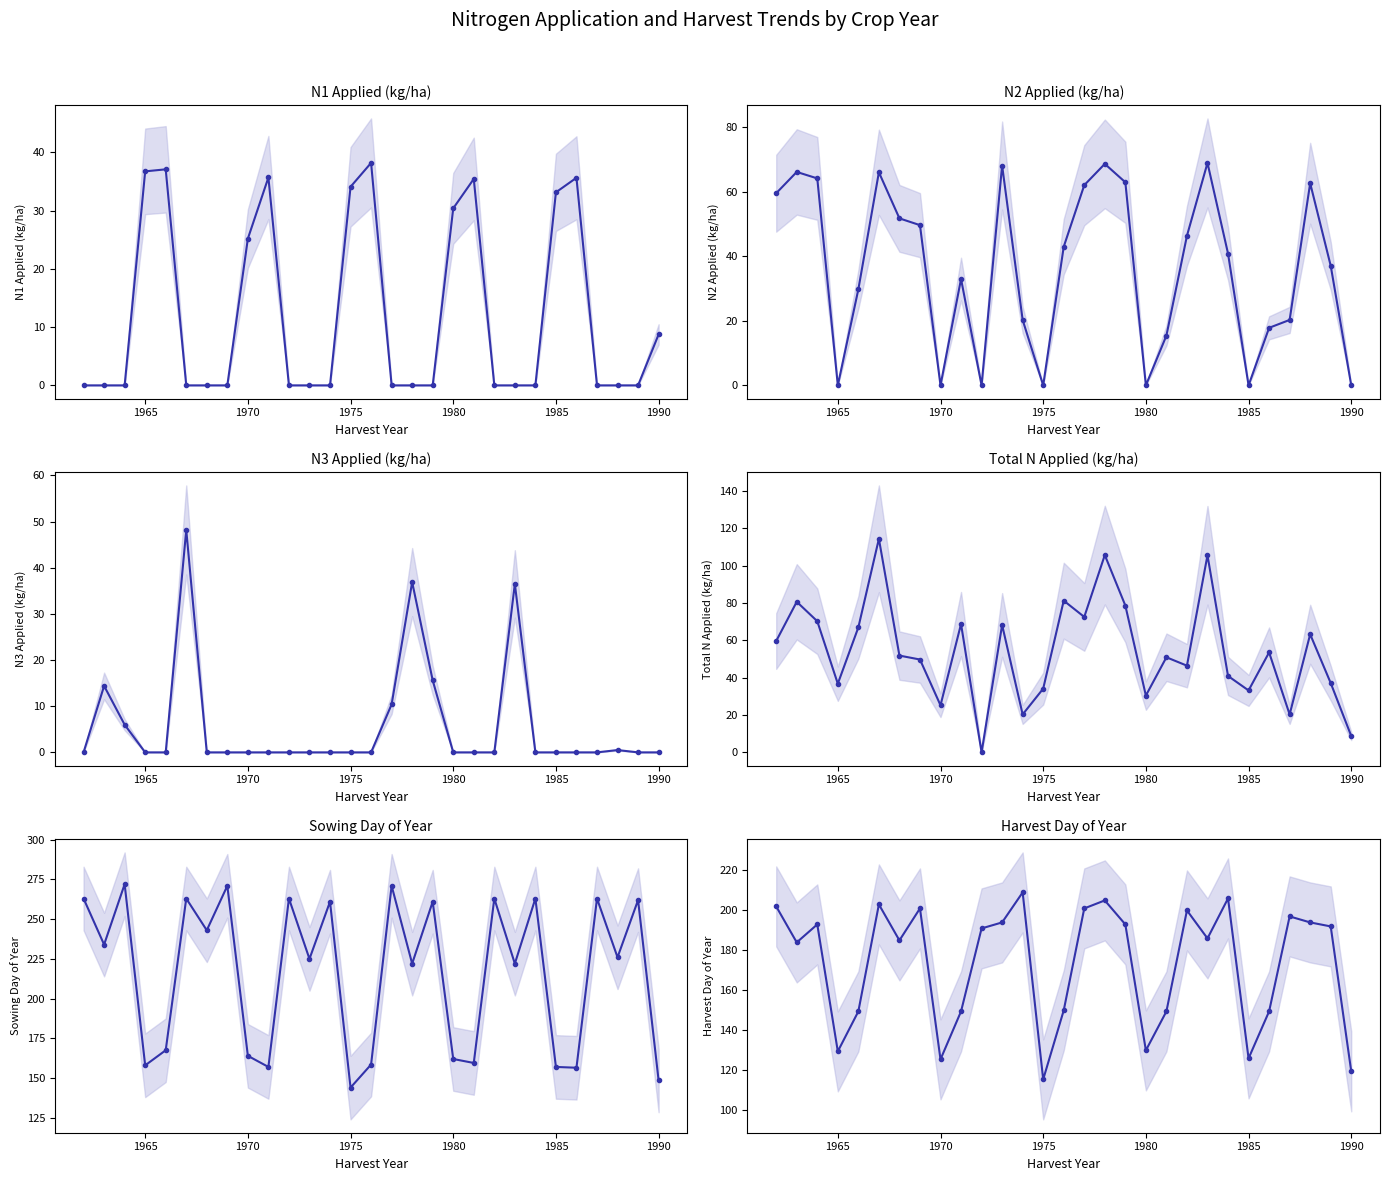

Rank the series at 20 from lowest to highest value.

N1 Applied (kg/ha), N3 Applied (kg/ha), N2 Applied (kg/ha), Total N Applied (kg/ha), Harvest Day of Year, Sowing Day of Year